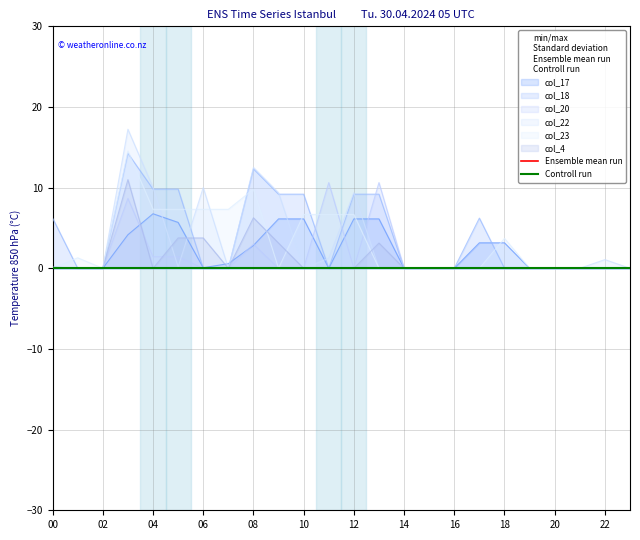

Which category has the highest value across all series?

3